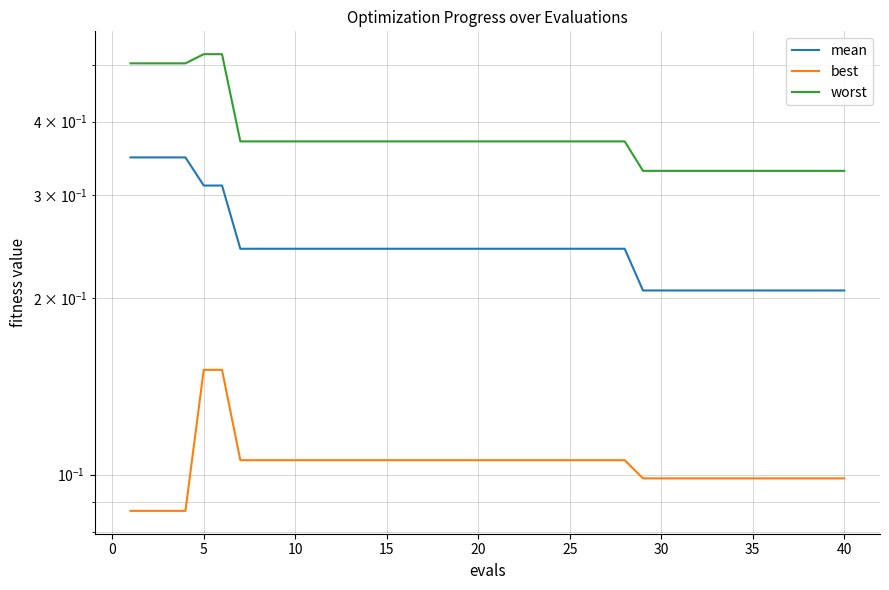

Is it true that worst equals 0.2 at 33?

False